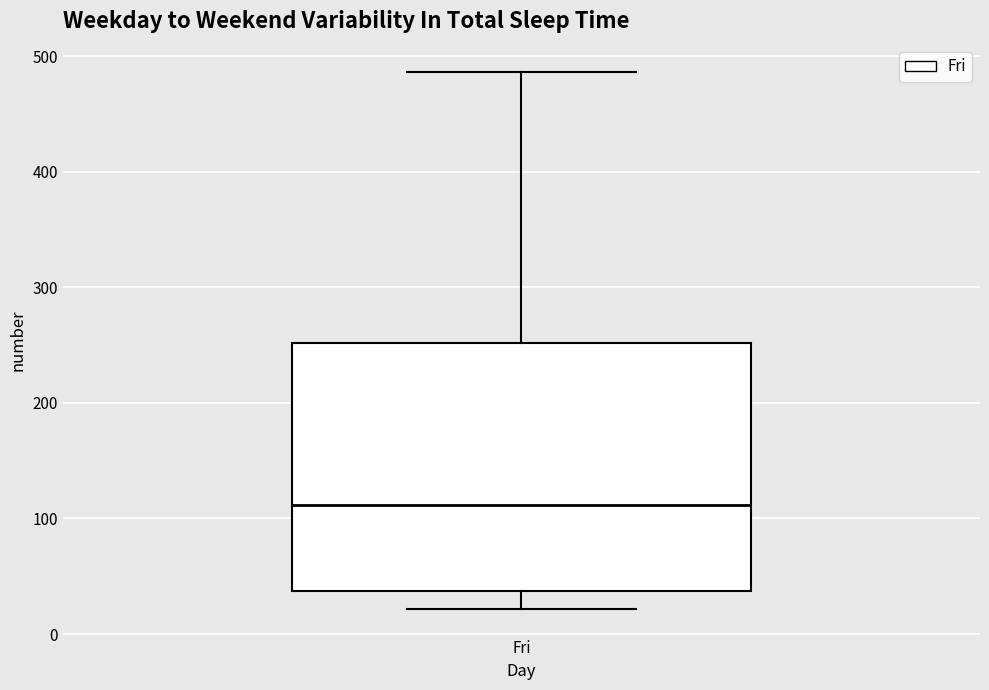

Transcribe this box plot: give where the median line is, the range the box spans, and where the two whiskers end, as read against the y-axis. The values are not printed on the chart, so give them approximately, as read against the axis.

median 110, box 40 to 250, whiskers 20 to 490